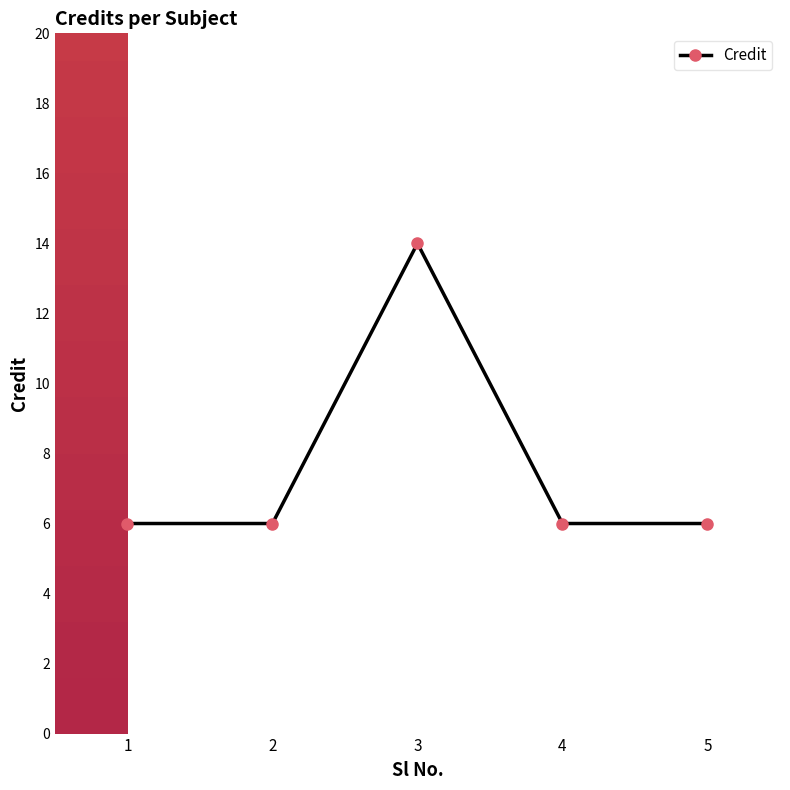

What is the value of the 4th point from the left?

6